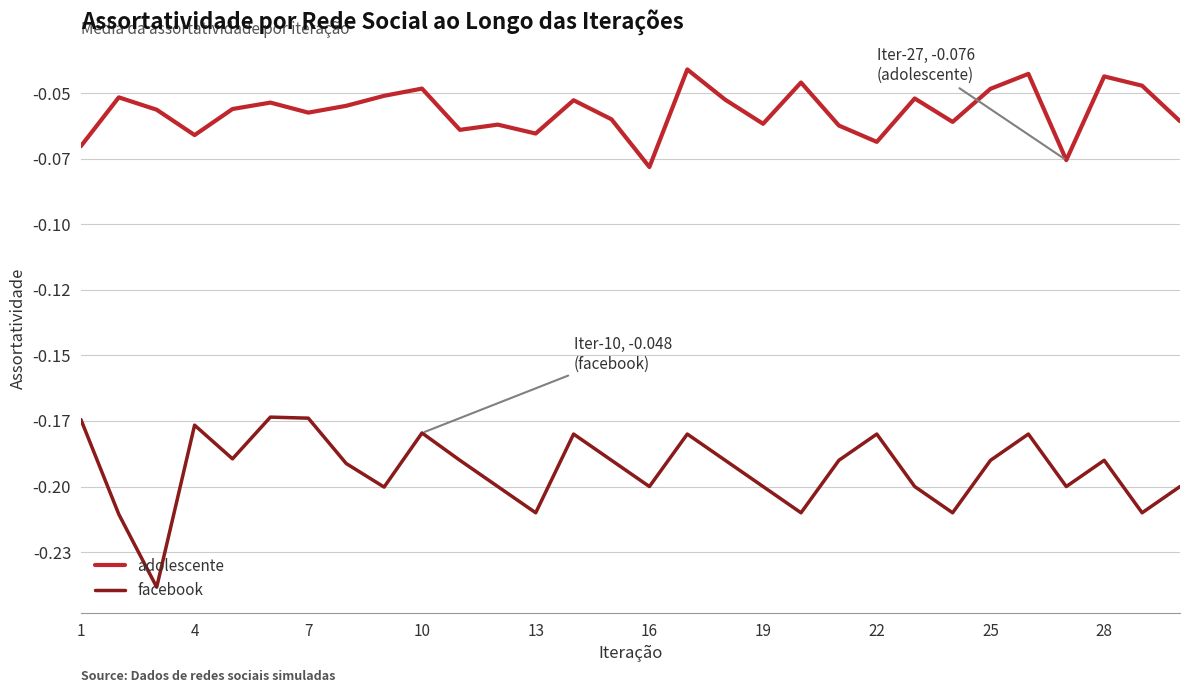

True or false: adolescente and facebook intersect in this chart.

False